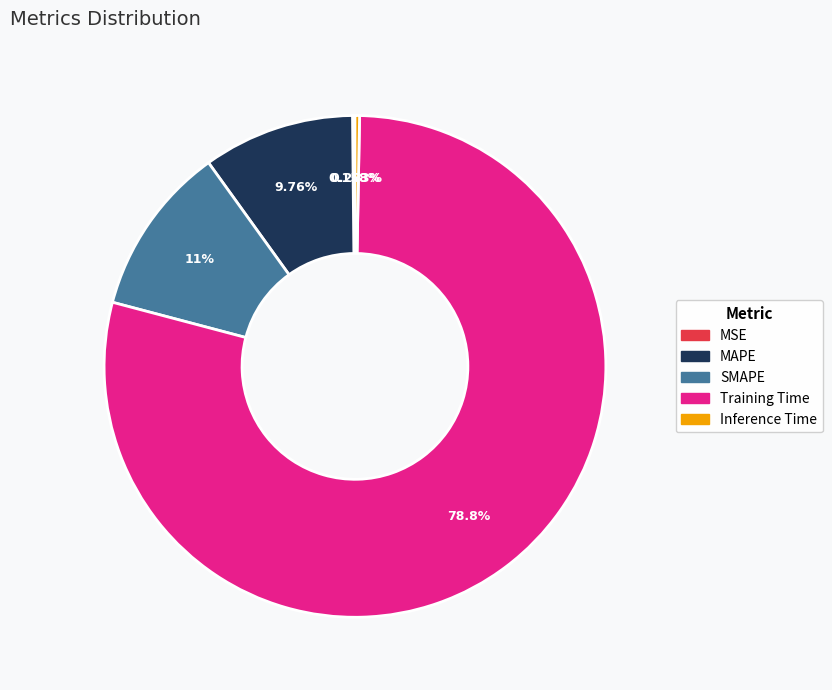

Does Training Time account for over 50% of the chart?

Yes